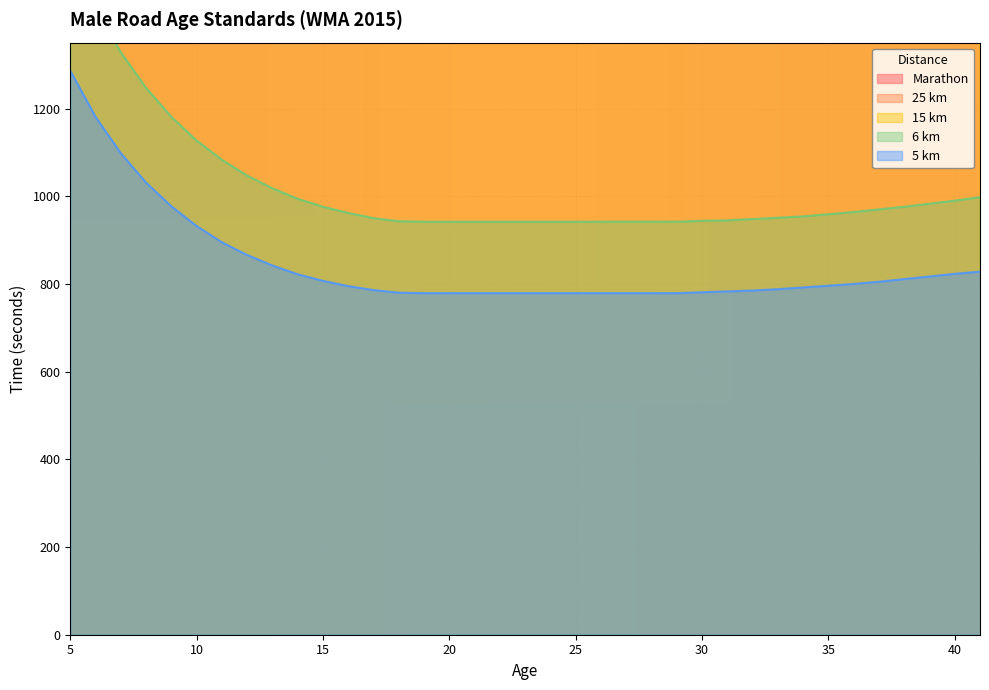

How many lines are shown in the chart?

5